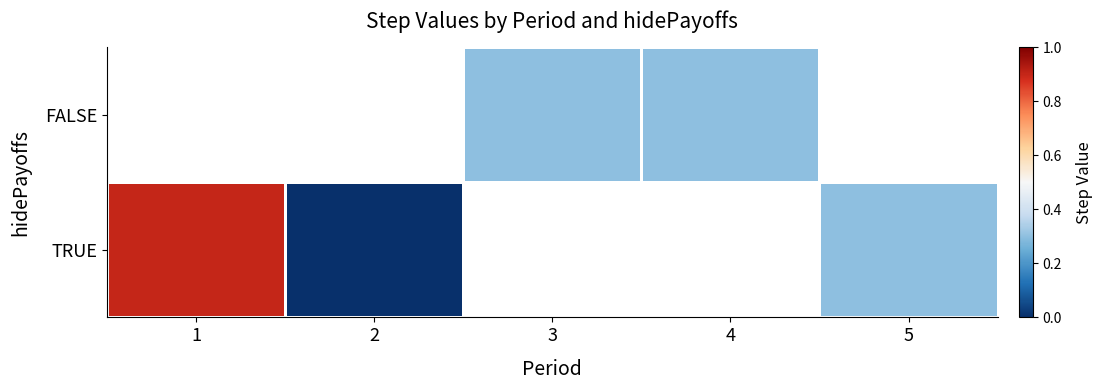

The value of TRUE at 1 is 0.9. True or false?

True